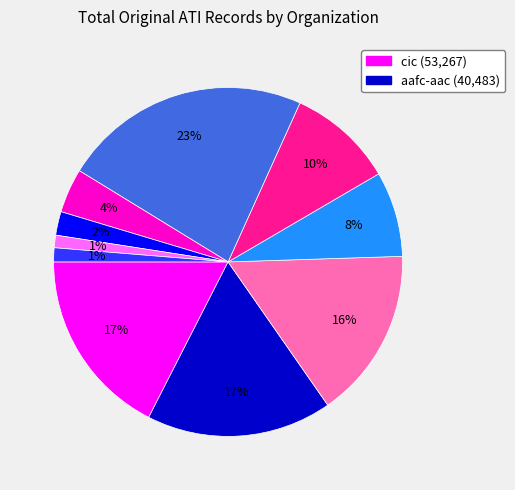

Does any single category account for the majority?

No